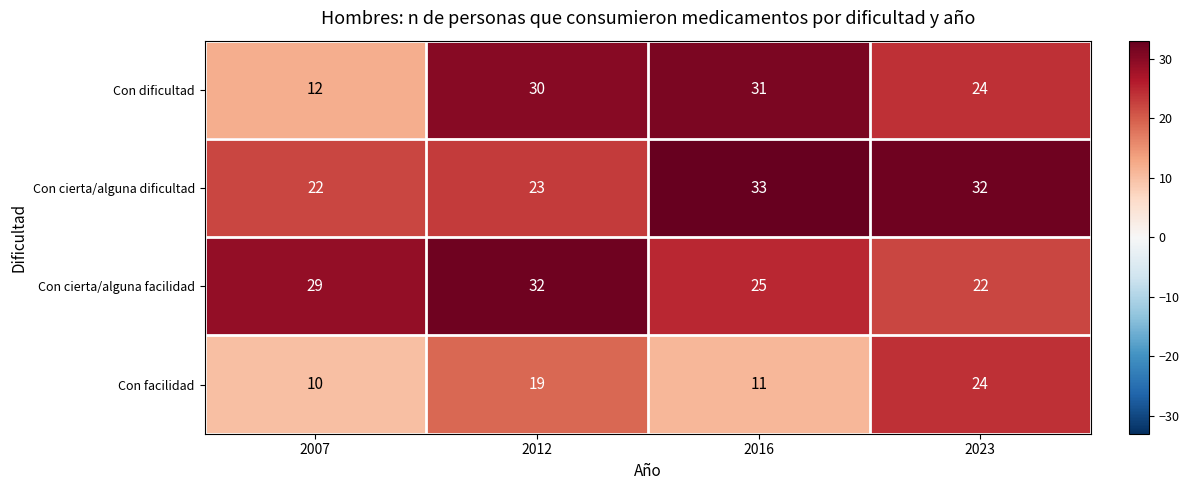

At 2007, list the series in order from smallest to largest.

Con facilidad, Con dificultad, Con cierta/alguna dificultad, Con cierta/alguna facilidad